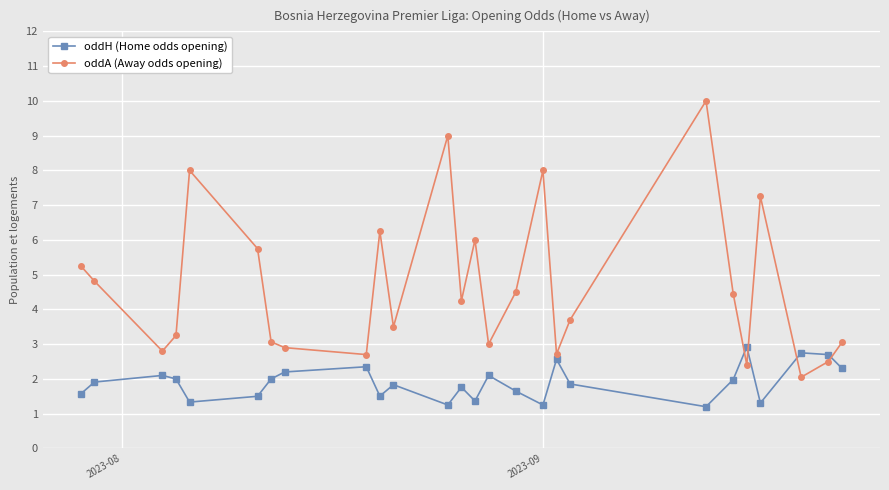

At how many categories does at least one series exceed 7?

5